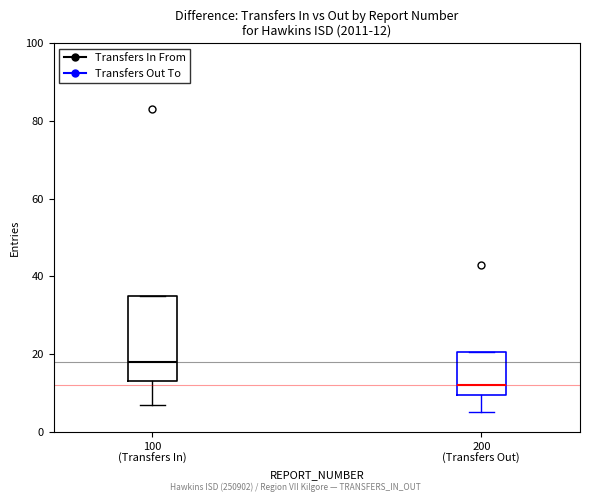

Which box's median line is the highest?

100 (Transfers In)